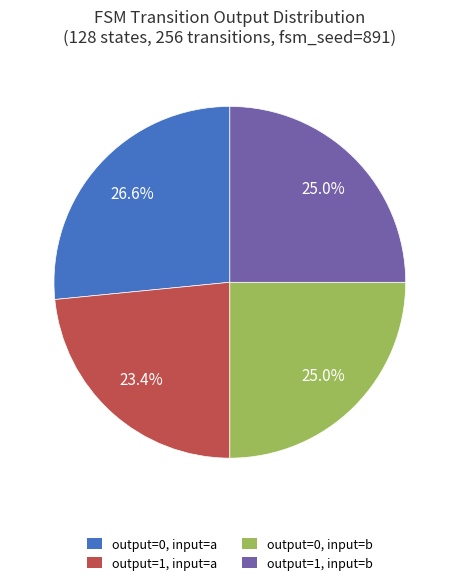

Which slice is the smallest?

output=1, input=a